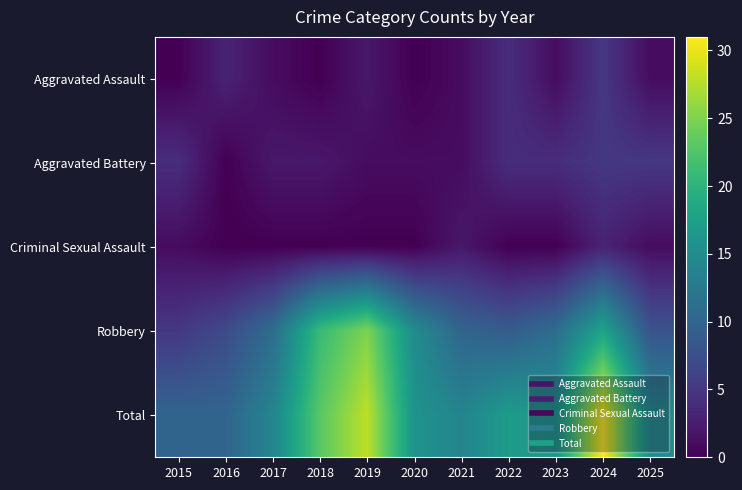

Reading left to right, what are all the values shown in this chart?

Aggravated Assault: 2015=0	2016=3	2017=1	2018=0	2019=2	2020=0	2021=1	2022=4	2023=1	2024=5	2025=1
Aggravated Battery: 2015=4	2016=0	2017=2	2018=2	2019=1	2020=1	2021=1	2022=4	2023=4	2024=5	2025=5
Criminal Sexual Assault: 2015=1	2016=0	2017=0	2018=0	2019=0	2020=0	2021=2	2022=0	2023=0	2024=3	2025=1
Robbery: 2015=5	2016=7	2017=11	2018=21	2019=25	2020=15	2021=10	2022=9	2023=11	2024=18	2025=8
Total: 2015=10	2016=10	2017=14	2018=23	2019=28	2020=16	2021=14	2022=17	2023=16	2024=31	2025=15